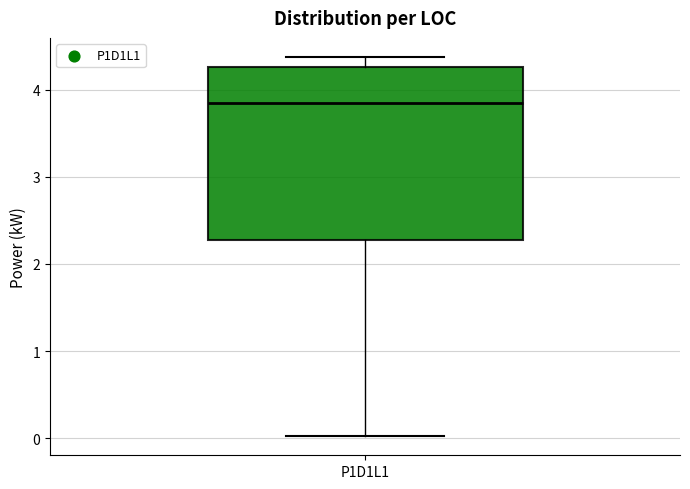

Where does the median line of the box for P1D1L1 sit on the y-axis? The values are not printed on the chart, so give them approximately, as read against the axis.

3.9